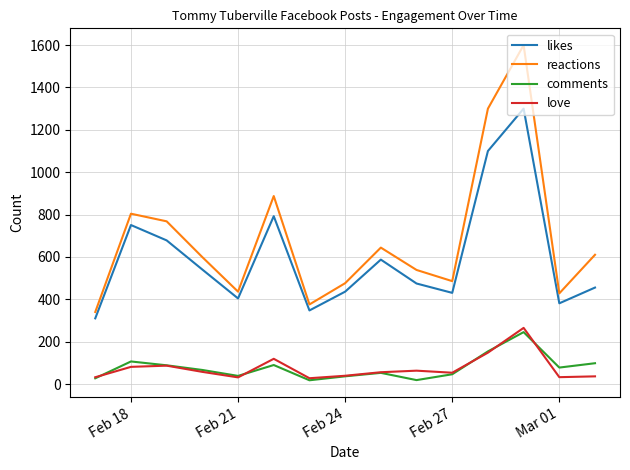

True or false: reactions and comments intersect in this chart.

False